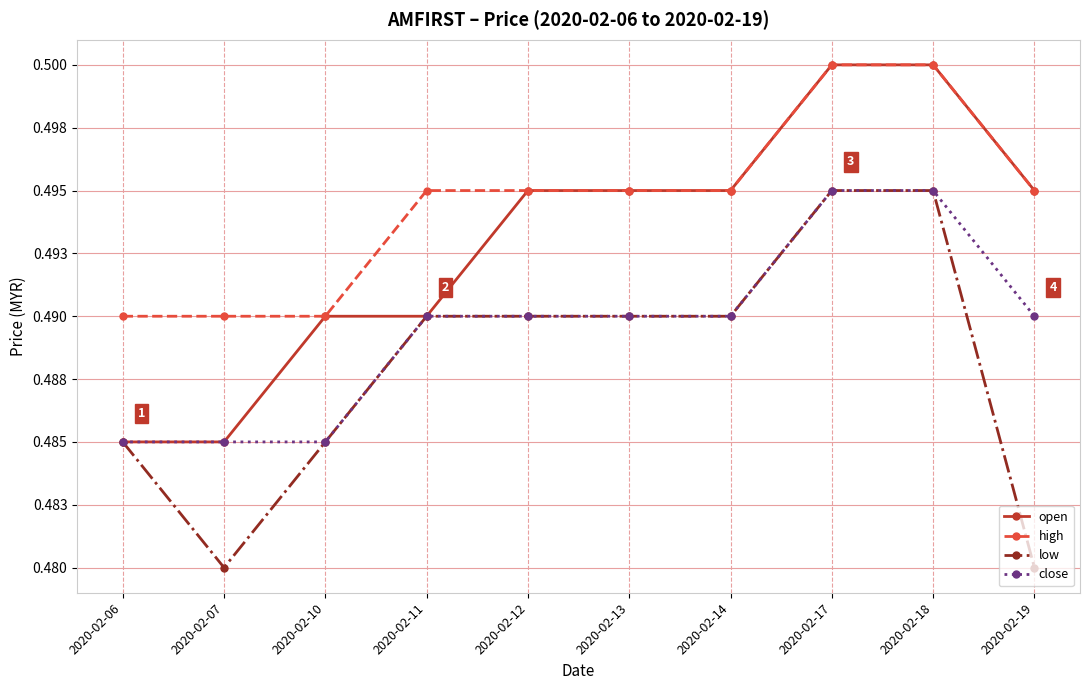

List the series in order of their peak value, highest first.

open, high, low, close